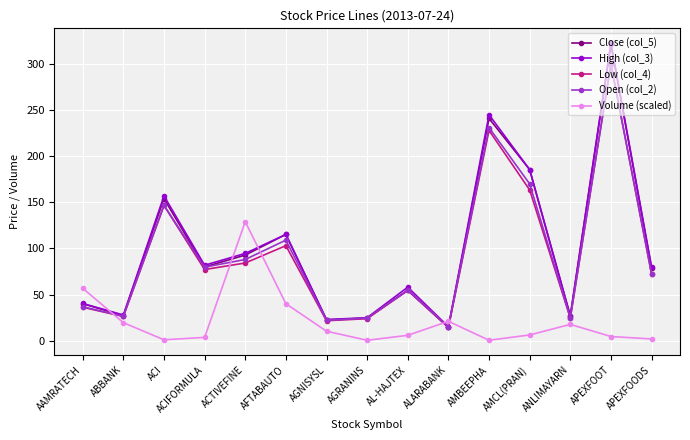

What is the difference between the second highest and minimum values in the Close (col_5) series?

226.6